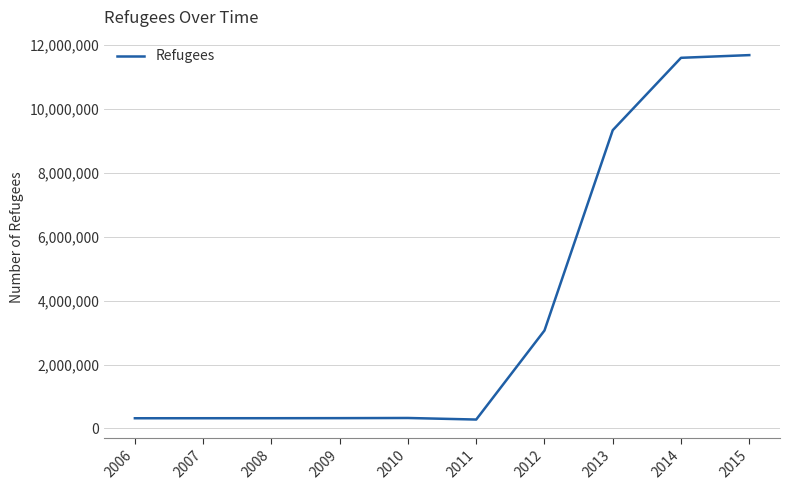

What is the change in value from 2006 to 2014?

+11286672